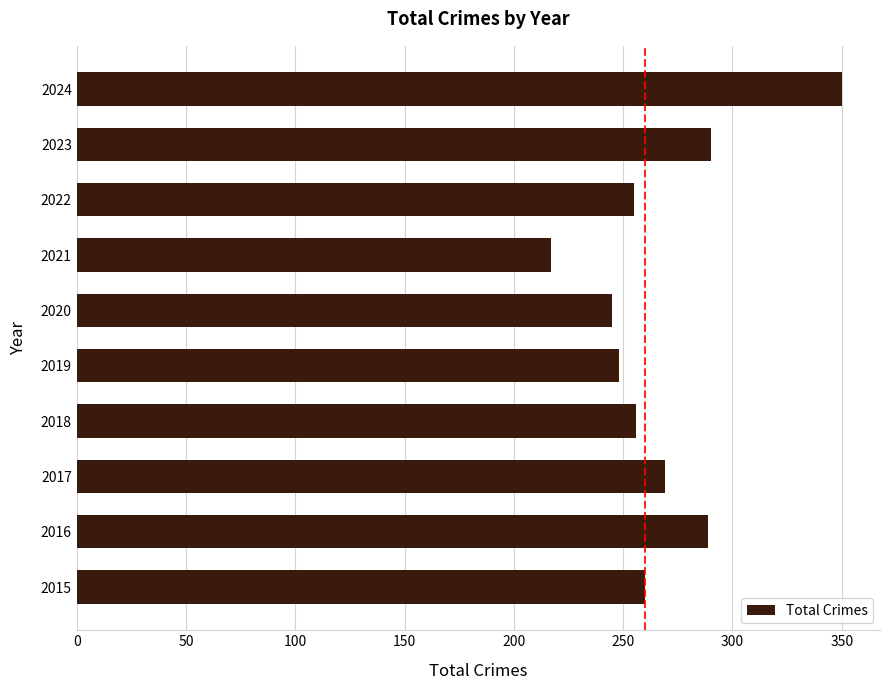

What is the difference between the second highest and minimum values?

73